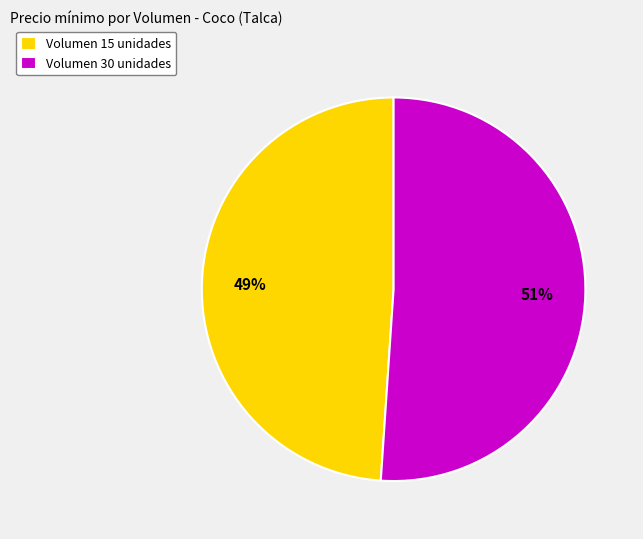

Rank the categories by value from lowest to highest.

Volumen 15 unidades, Volumen 30 unidades